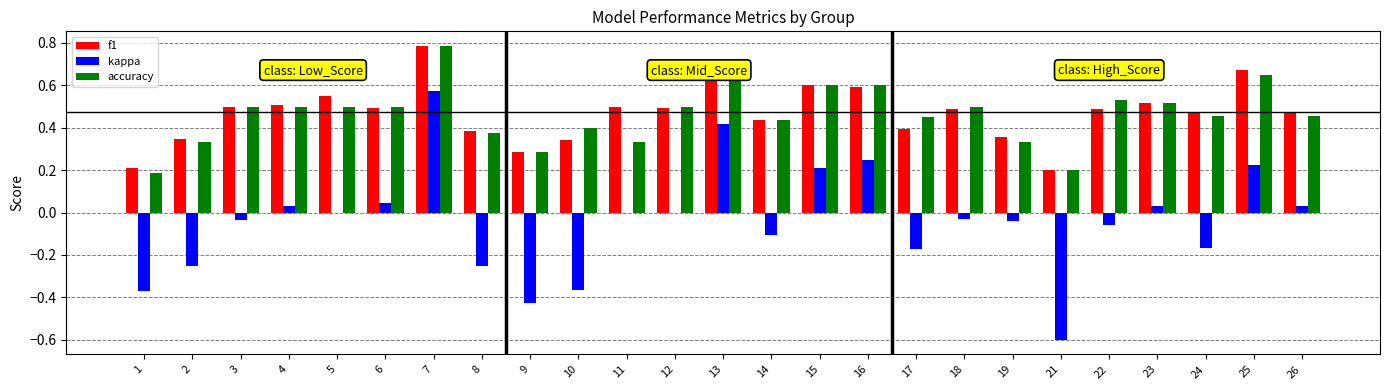

What is the sum of the f1 values at 6 and 19?

0.9